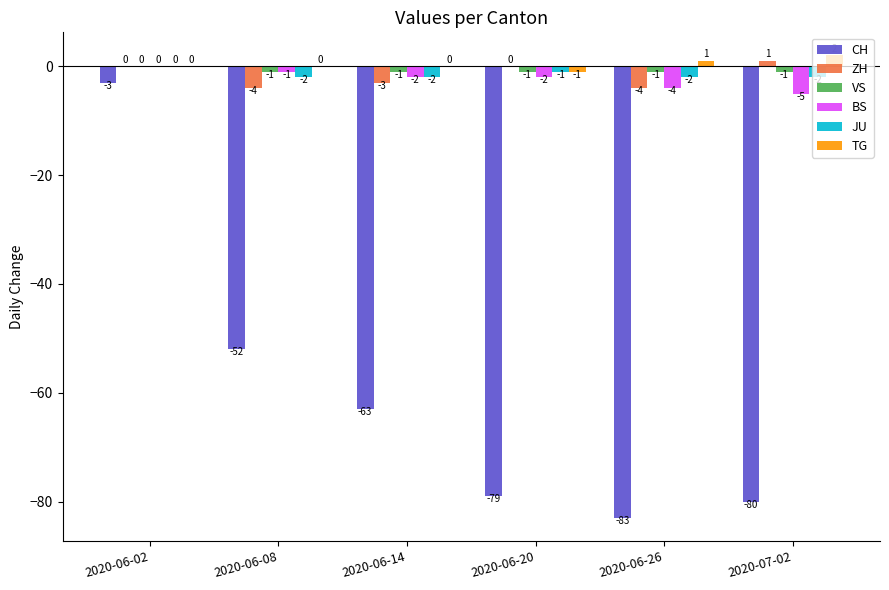

What is the highest value of the CH series?

-3